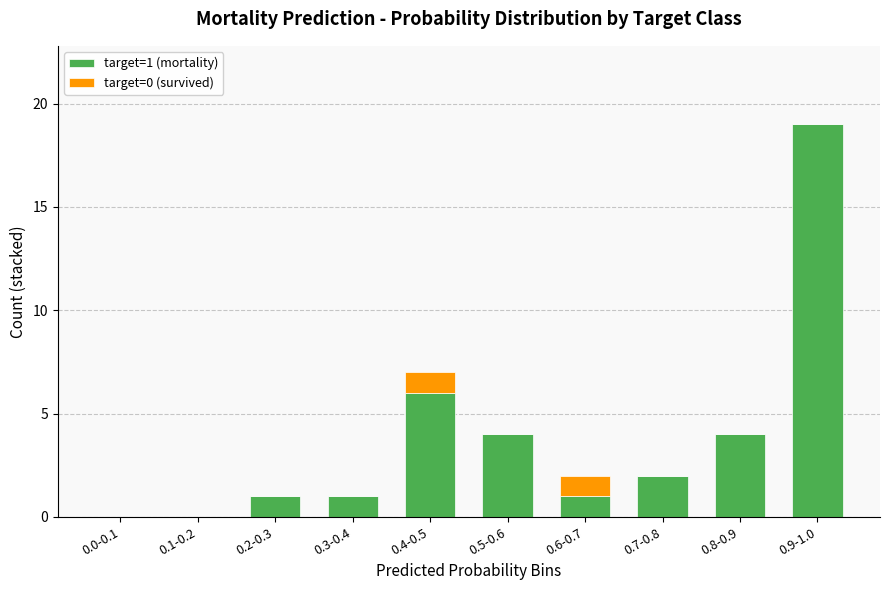

What is the total value across all series at 0.4-0.5?

7